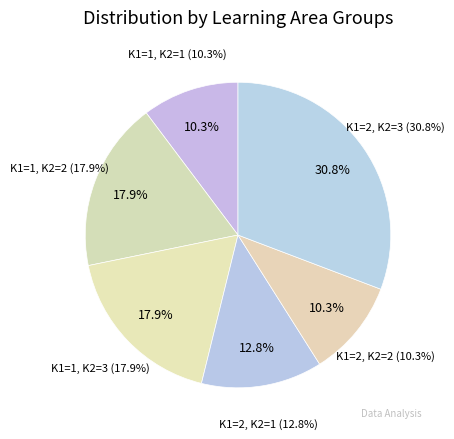

The 2 slice represents 8% of the pie. True or false?

False